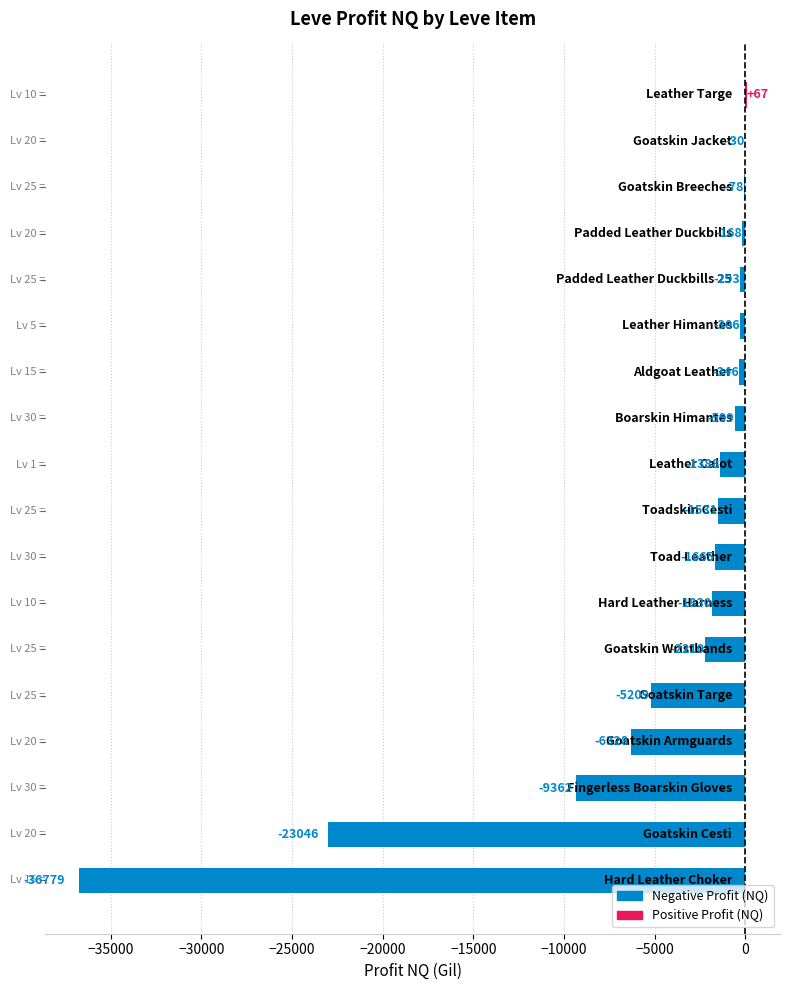

What is the maximum value shown in the chart?

67.0